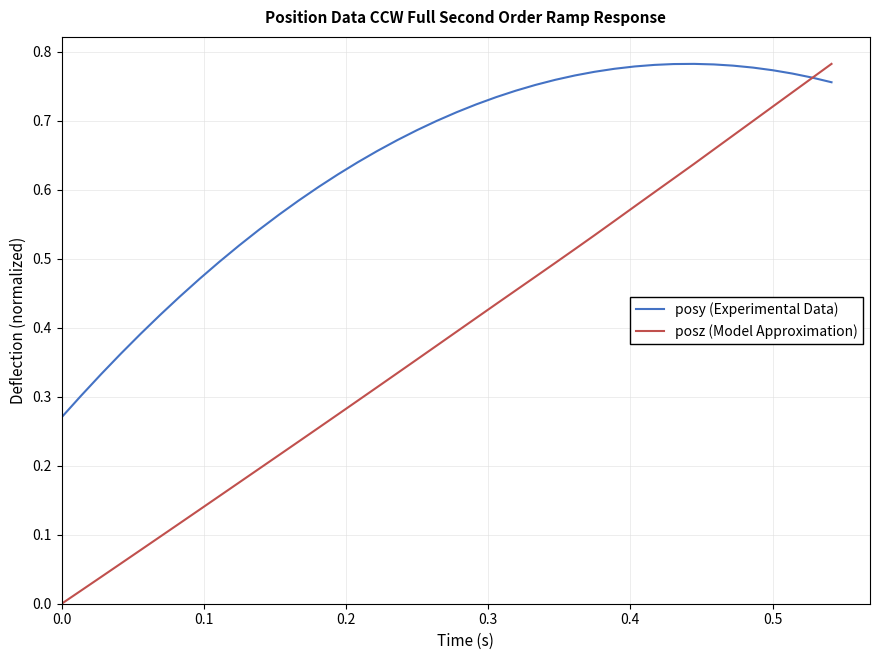

Which series has the largest total across all categories?

posy (Experimental Data)